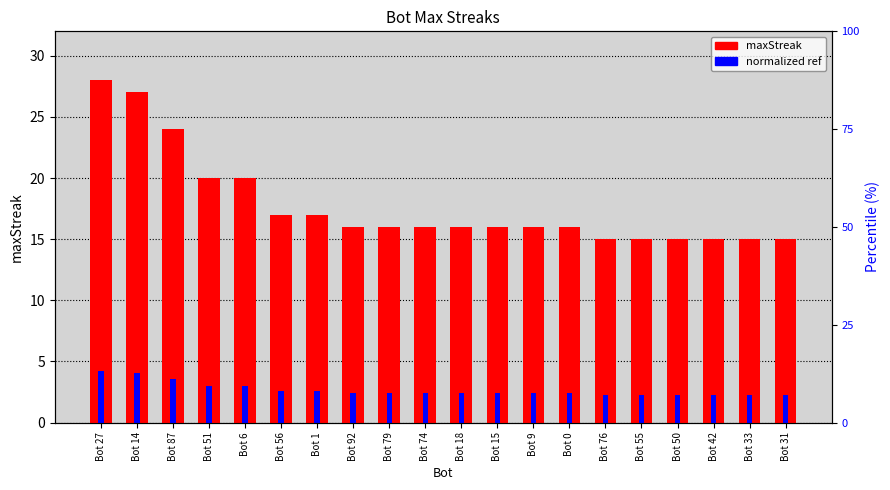

Is the value of maxStreak at Bot 33 greater than the value of normalized ref at Bot 76?

Yes